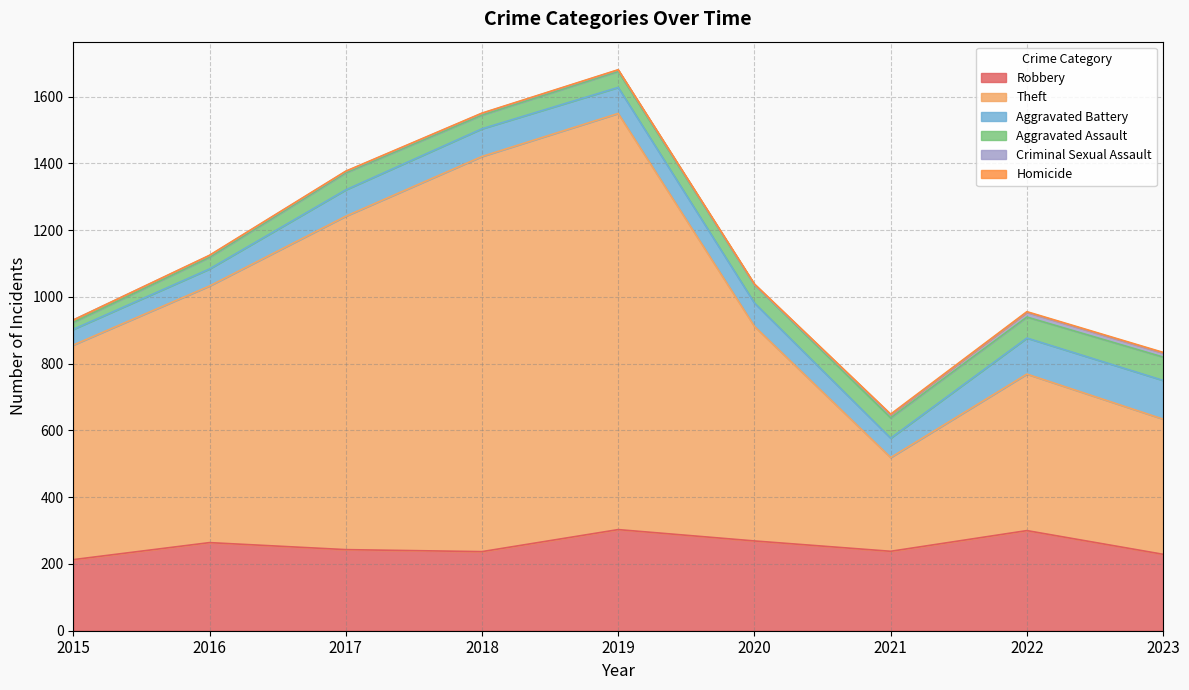

Between 2017 and 2018, which is larger?

2017